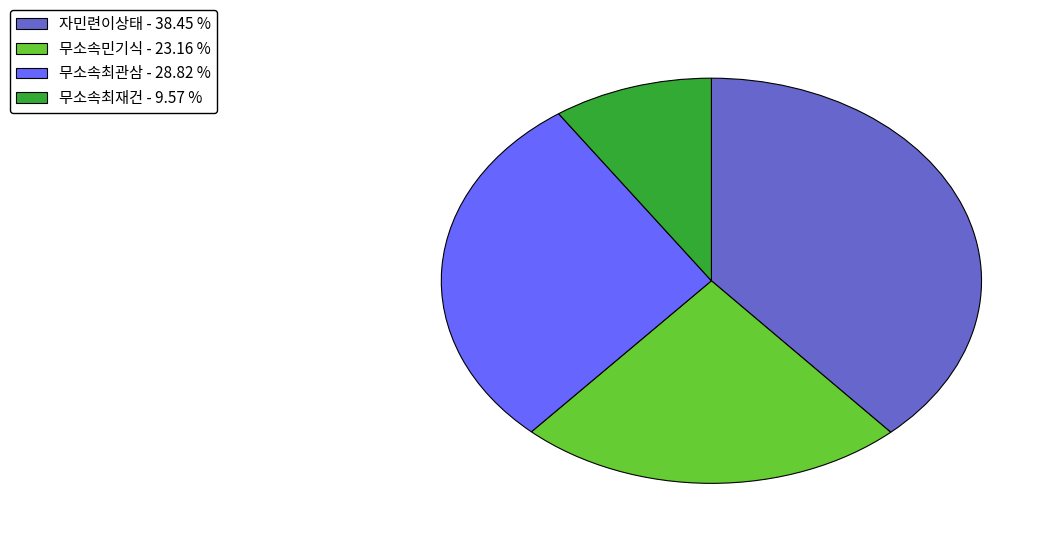

Between 자민련이상태 - 38.45 % and 무소속최관삼 - 28.82 %, which is larger?

자민련이상태 - 38.45 %